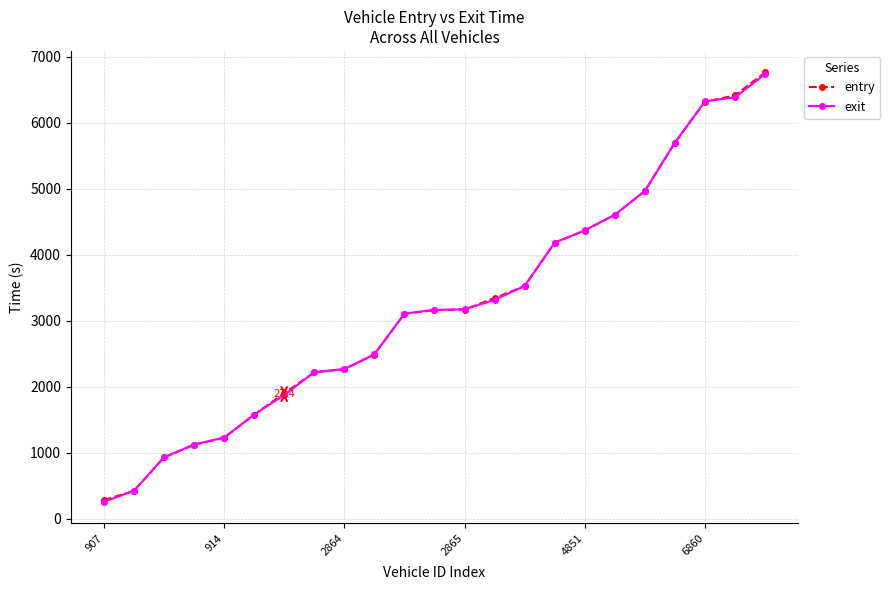

After their last crossing, which series has the higher values: exit or entry?

entry